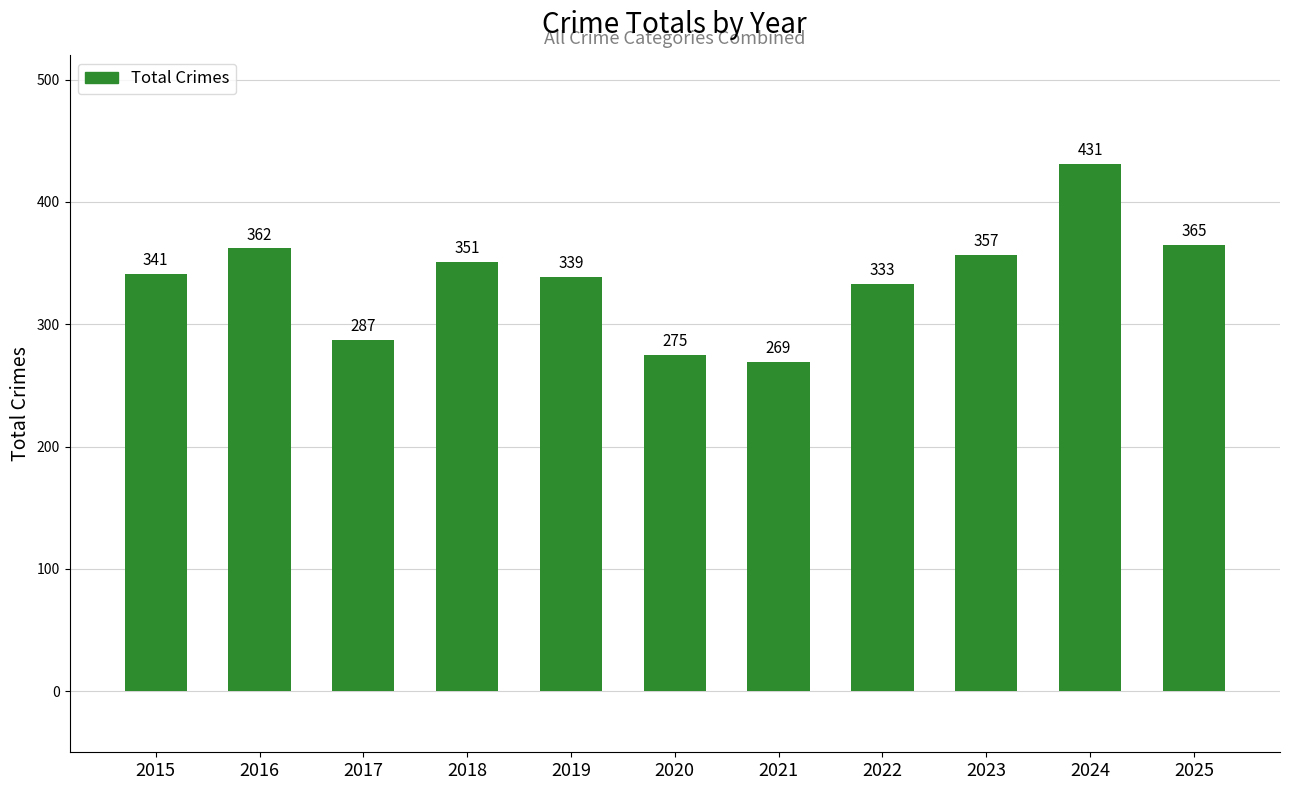

What is the smallest value displayed?

269